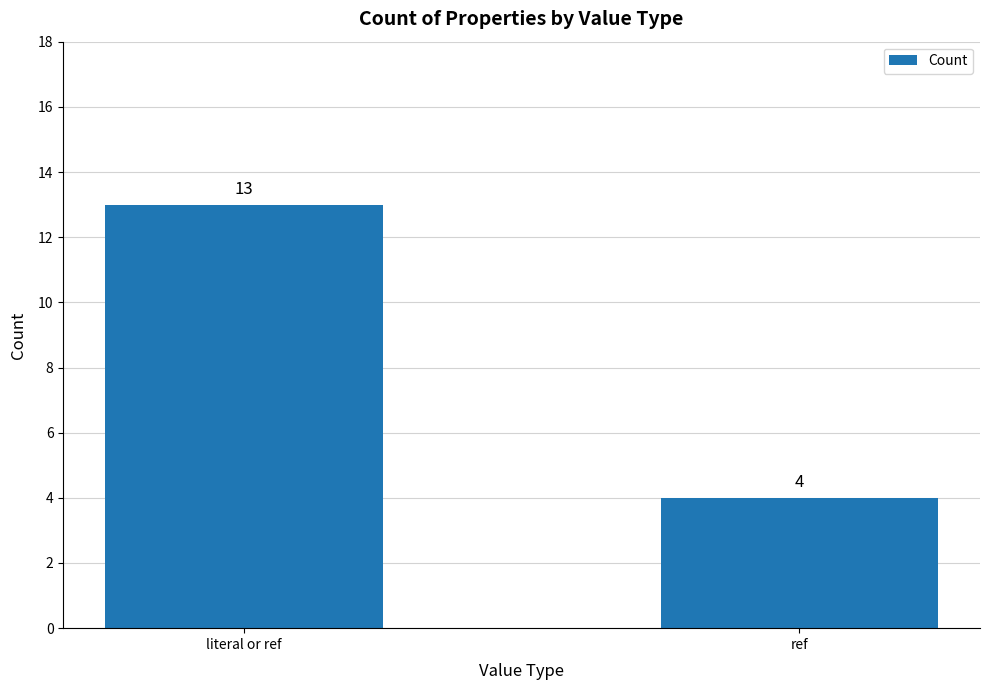

Reading left to right, list all the values displayed in this chart.

13	4